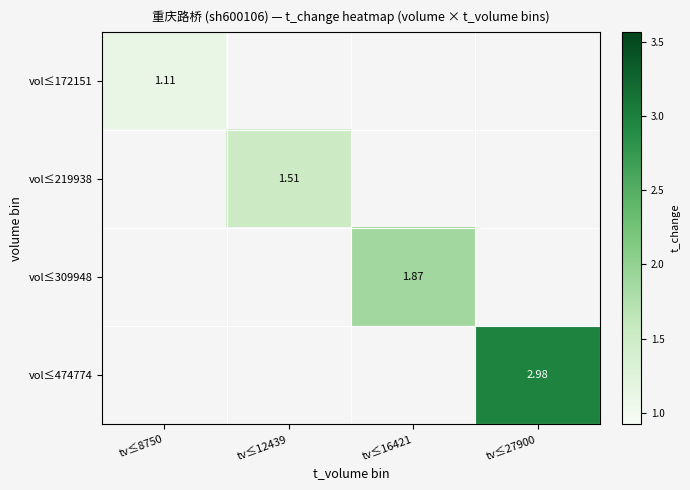

Count the number of data series in this chart.

4